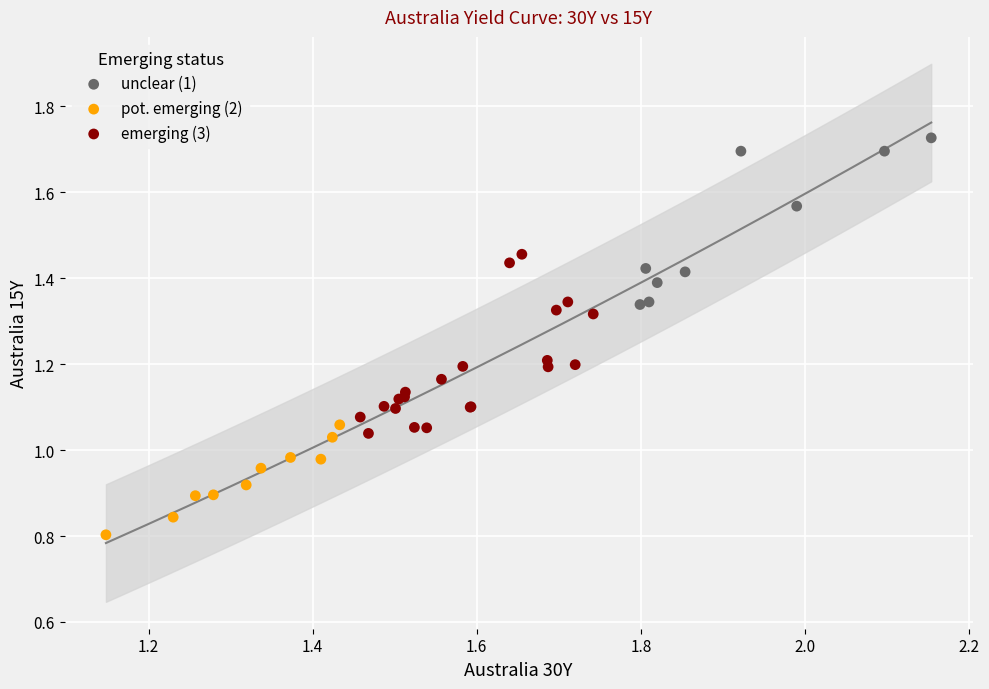

Which series reaches the maximum Y coordinate?

unclear (1)